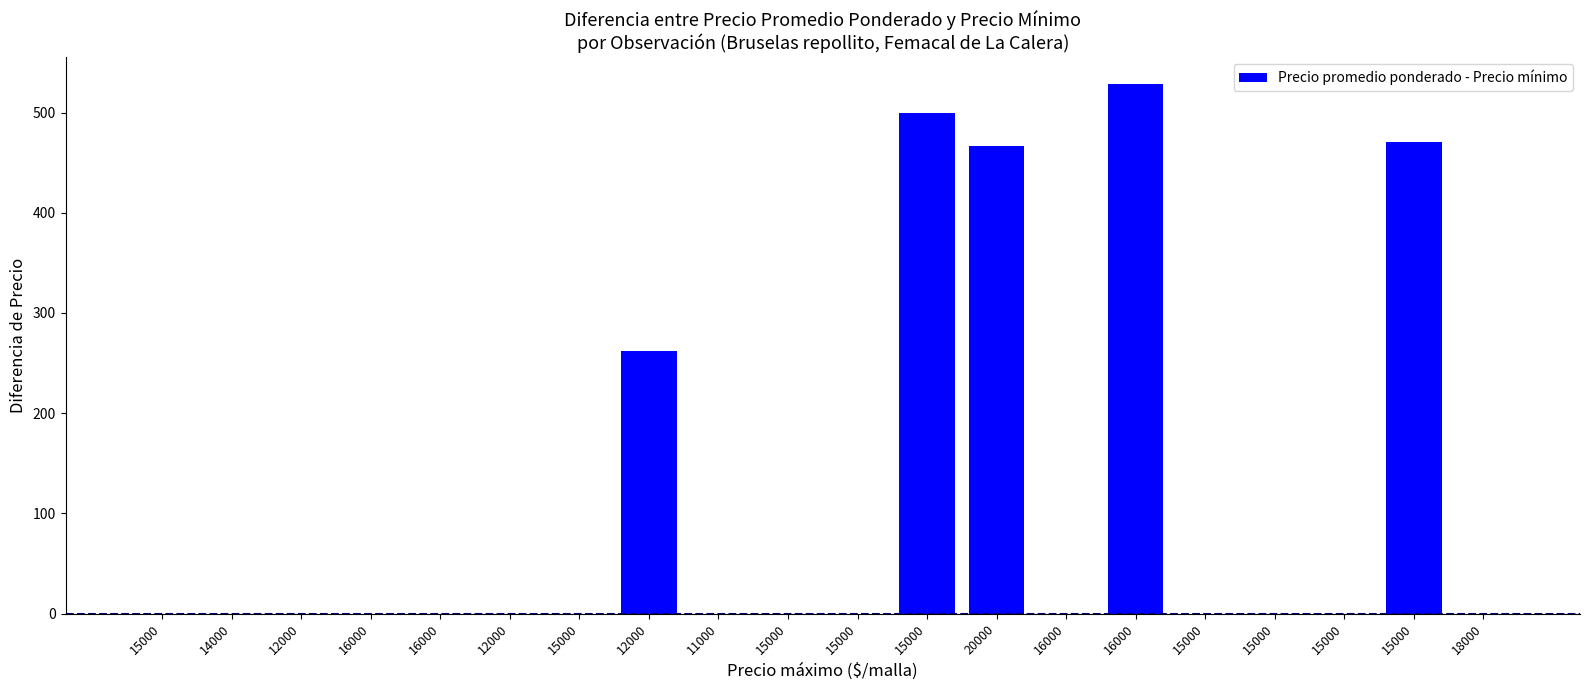

How many values exceed 0?

5